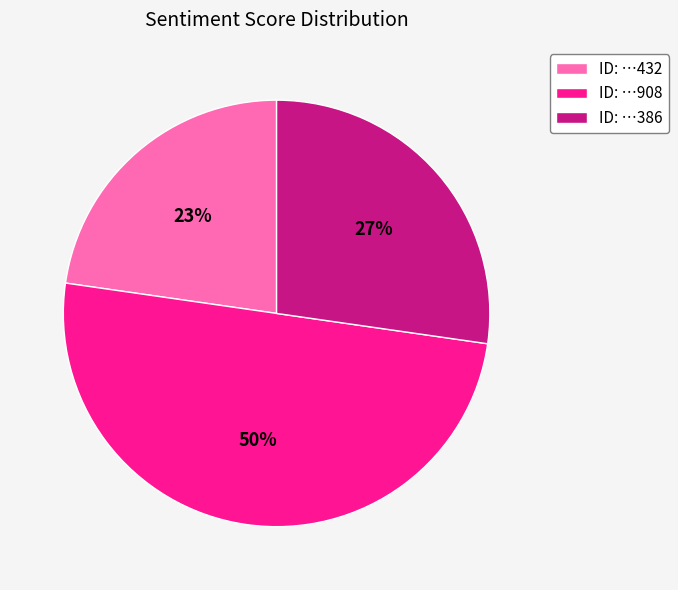

Rank the categories by value from highest to lowest.

ID: …908, ID: …386, ID: …432